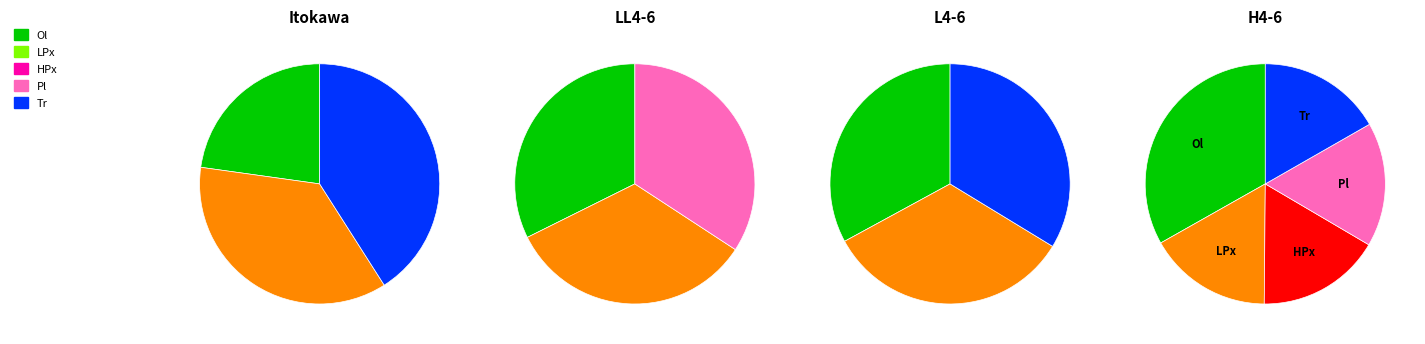

Combined, do 5 and 9 account for over 50%?

No